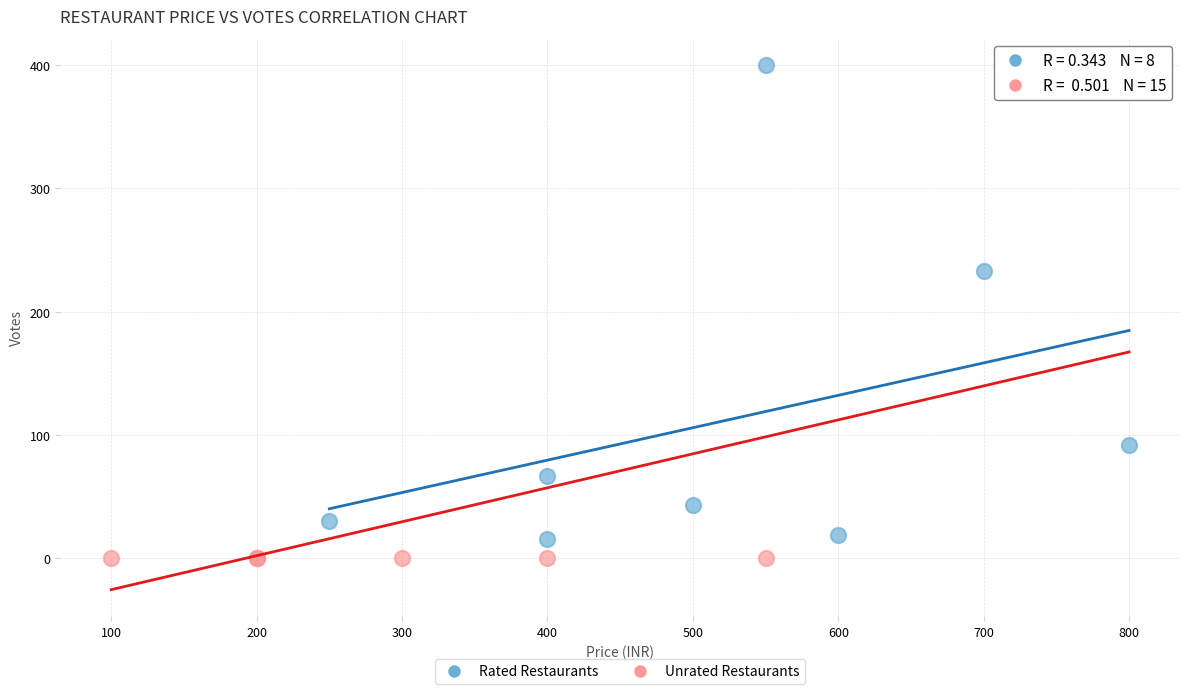

Which series contains the highest Y value?

Rated Restaurants